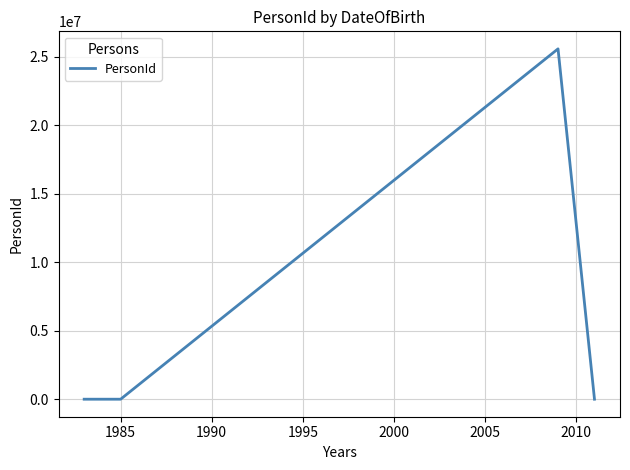

What is the greatest value displayed?

25570361